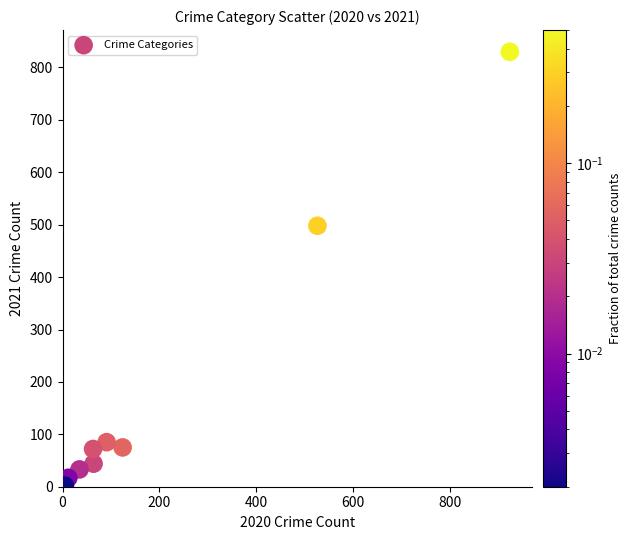

What Y value in the scatter plot is closest to 416?

498